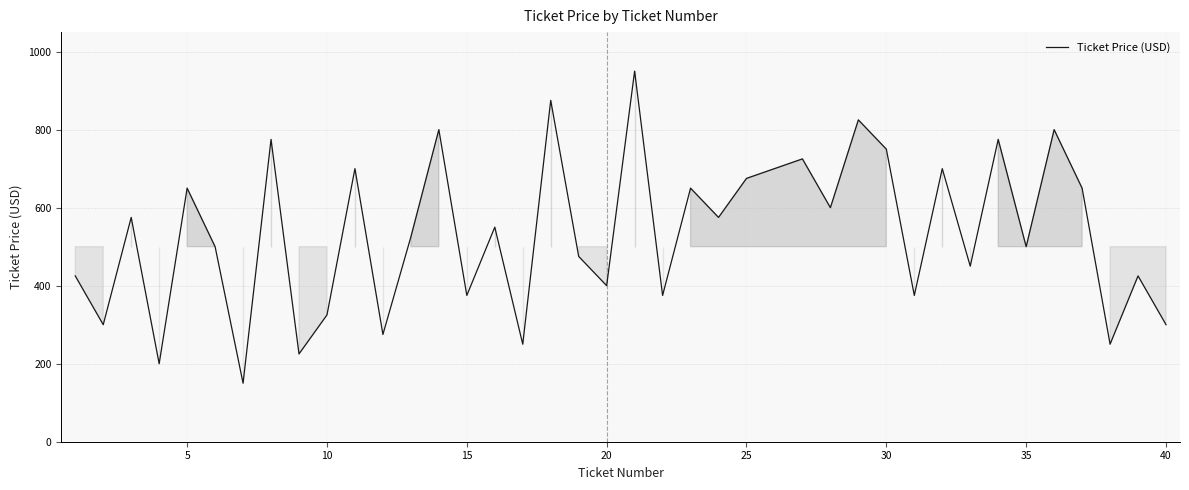

What is the minimum value shown in the chart?

150